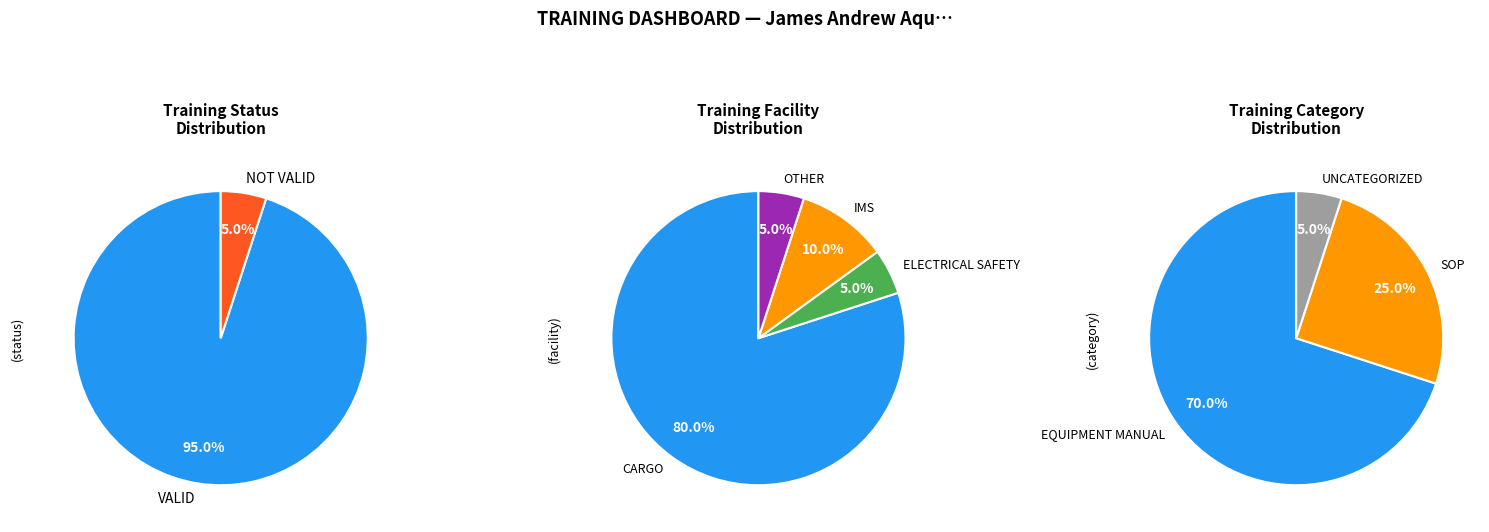

True or false: NOT VALID accounts for 15% of the total.

False